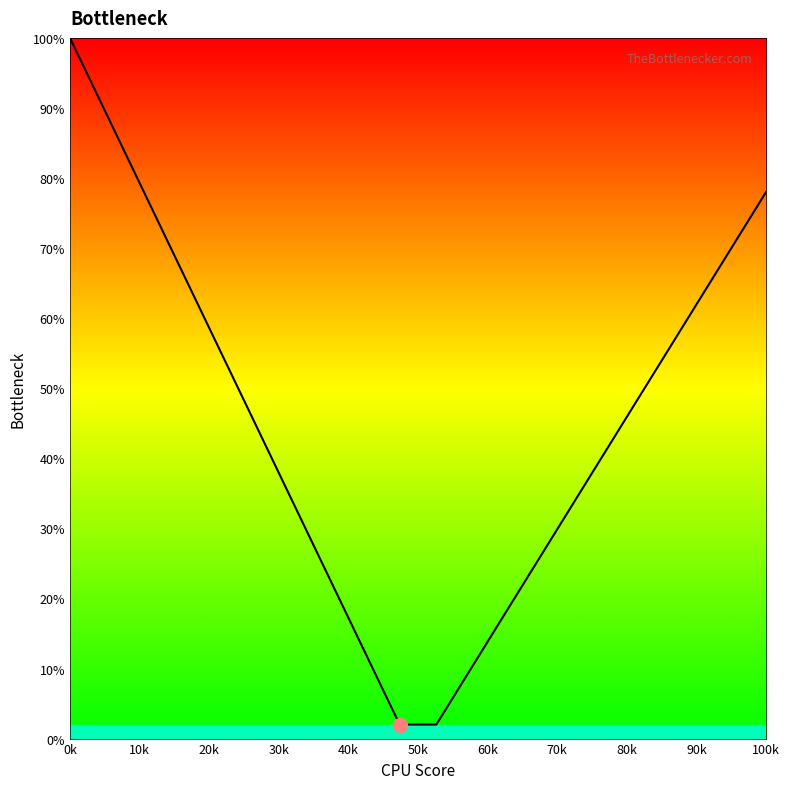

What is the minimum value shown in the chart?

2.0